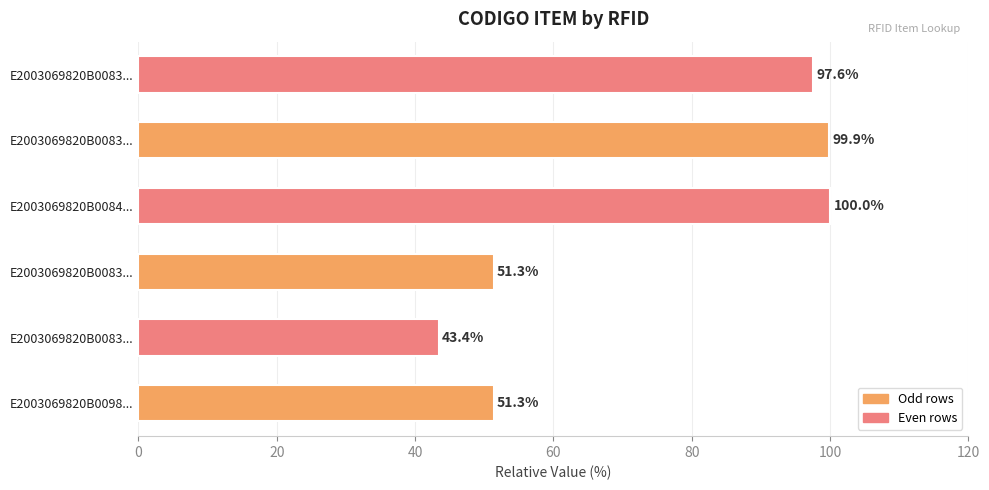

How many values are below 97?

3